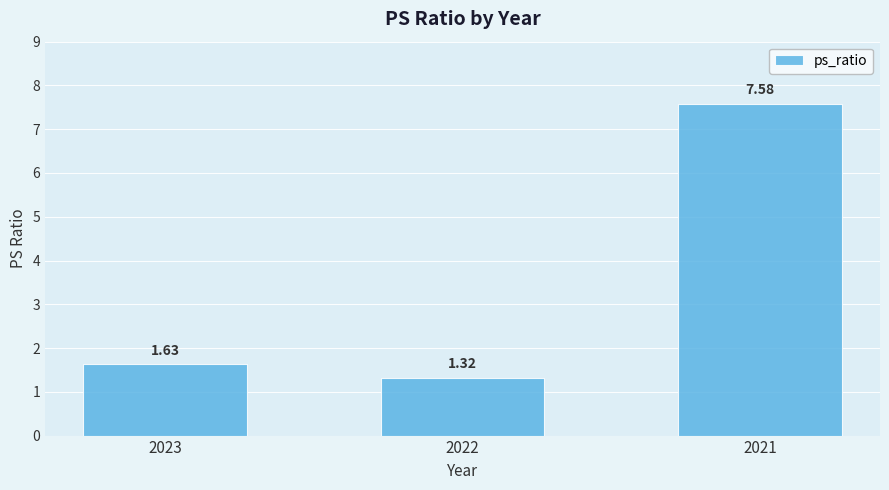

Is it true that the value at 2023 is 2.5?

False